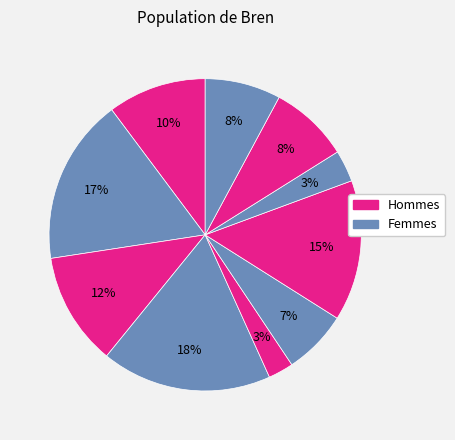

To the nearest percent, what is the difference between the largest and smallest slice percentages?

15%